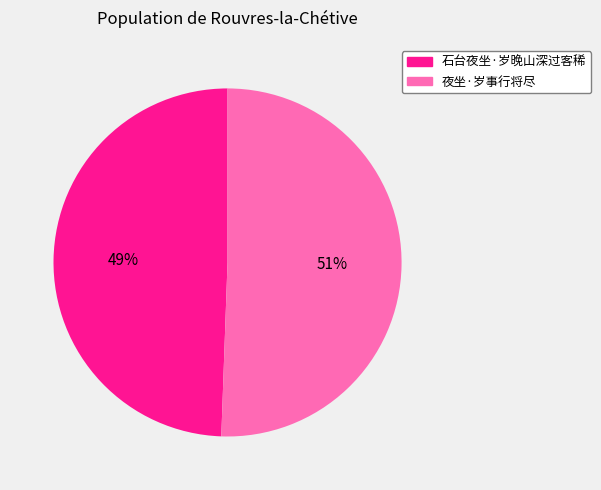

True or false: 石台夜坐·岁晚山深过客稀 accounts for 61% of the total.

False